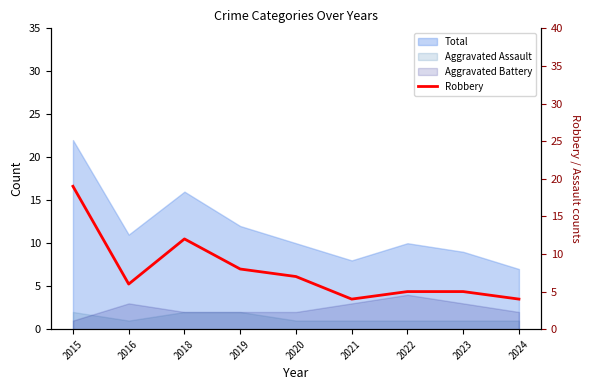

Rank the categories by value from lowest to highest.

2021, 2024, 2022, 2023, 2016, 2020, 2019, 2018, 2015